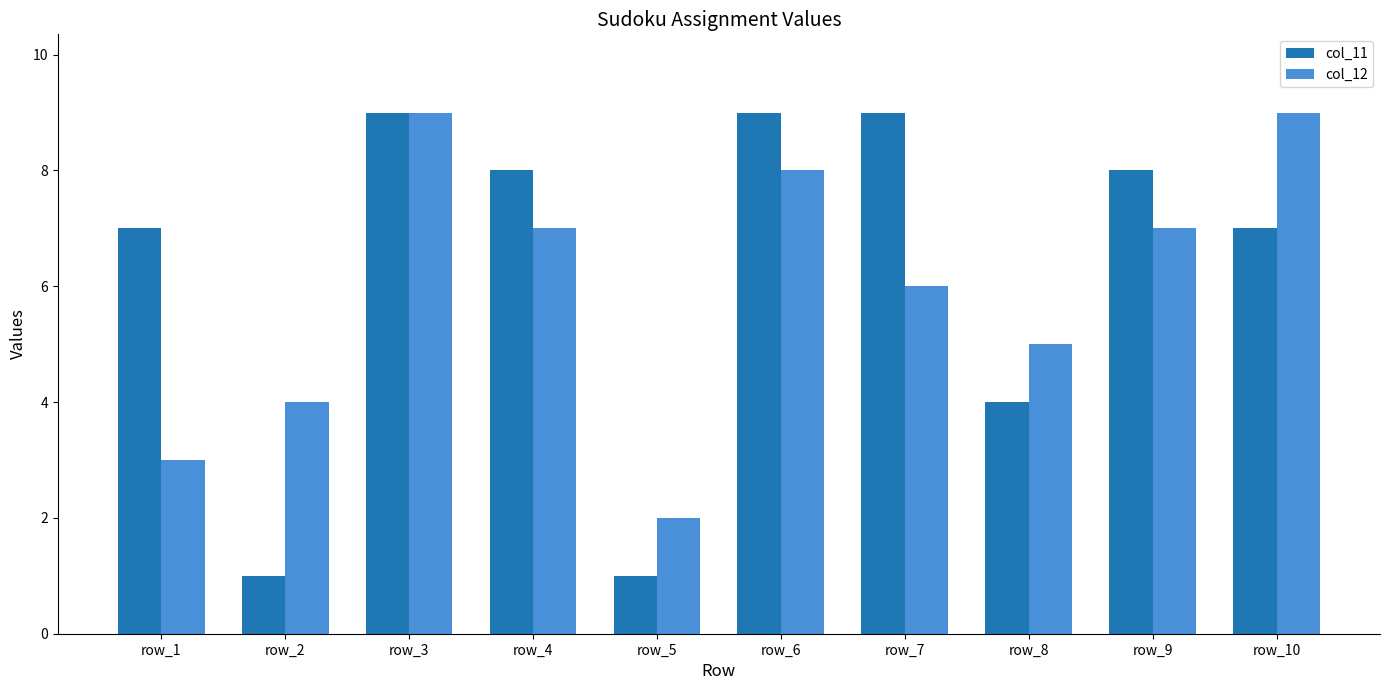

Is it true that col_12 equals 4 at row_2?

True